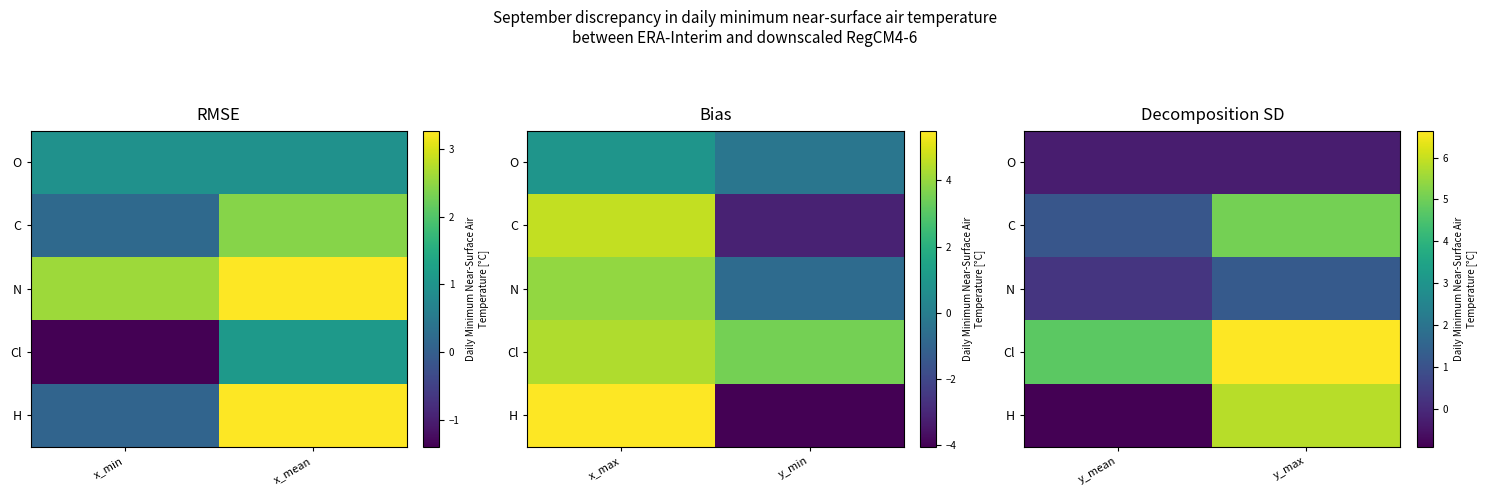

What is the sum of all O values?

-0.6